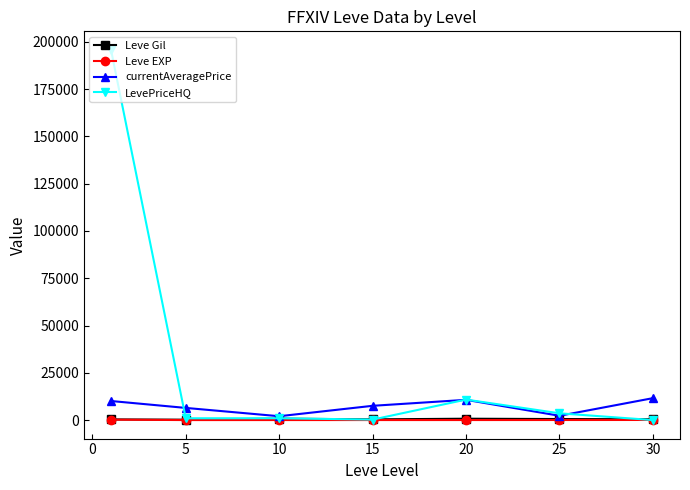

Which series has the largest total across all categories?

LevePriceHQ